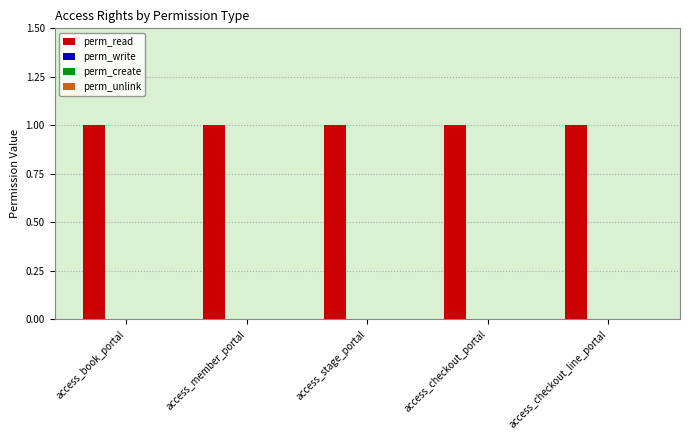

Does the chart contain any negative values?

No